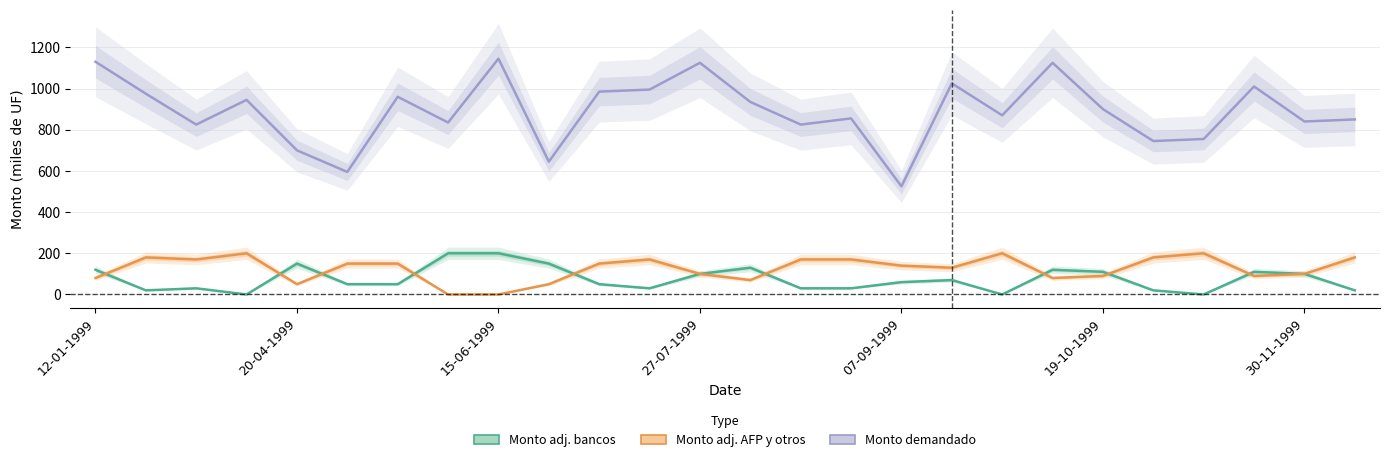

At which label is Monto demandado closest to 835?

7